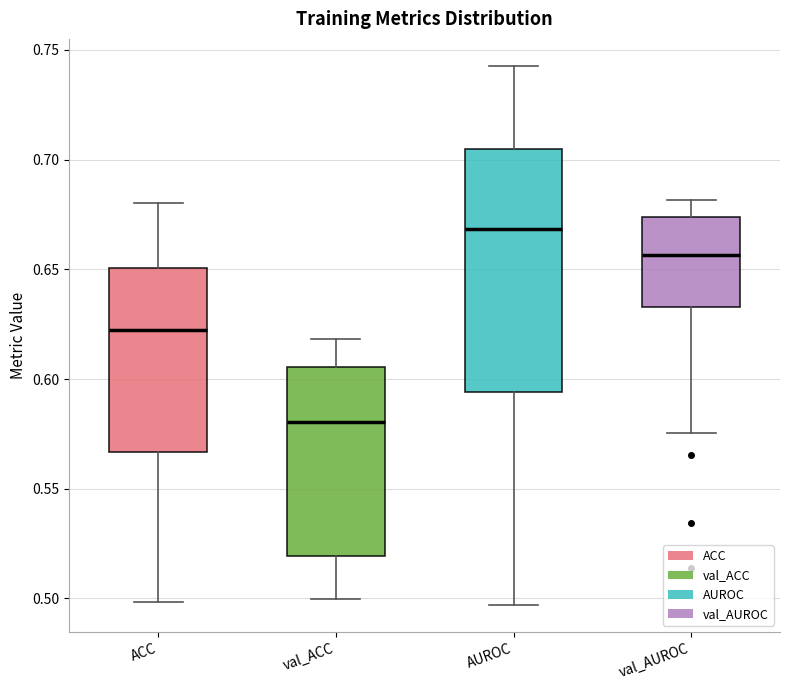

Reading left to right, read every box against the y-axis: the position of its median line, the range the box covers, and the ends of its whiskers. The values are not printed on the chart, so give them approximately, as read against the axis.

ACC: median 0.620, box 0.565 to 0.650, whiskers 0.500 to 0.680
val_ACC: median 0.580, box 0.520 to 0.605, whiskers 0.500 to 0.620
AUROC: median 0.670, box 0.595 to 0.705, whiskers 0.495 to 0.745
val_AUROC: median 0.655, box 0.635 to 0.675, whiskers 0.575 to 0.680